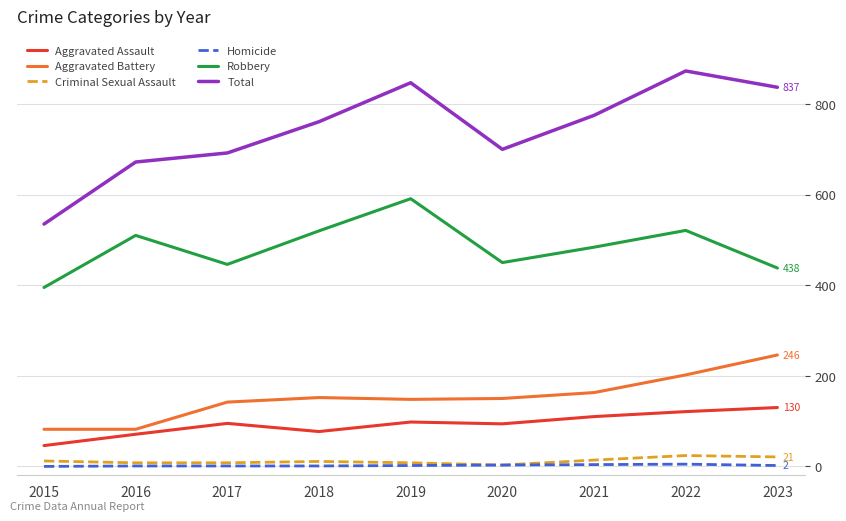

What is the highest value of the Aggravated Assault series?

130